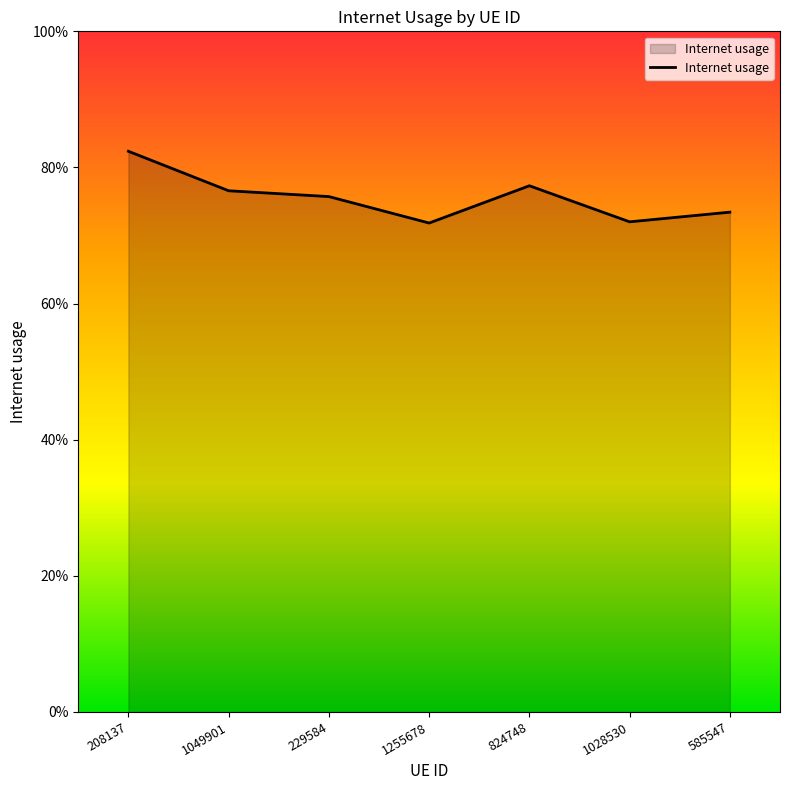

What is the difference between the maximum and minimum values?

0.1